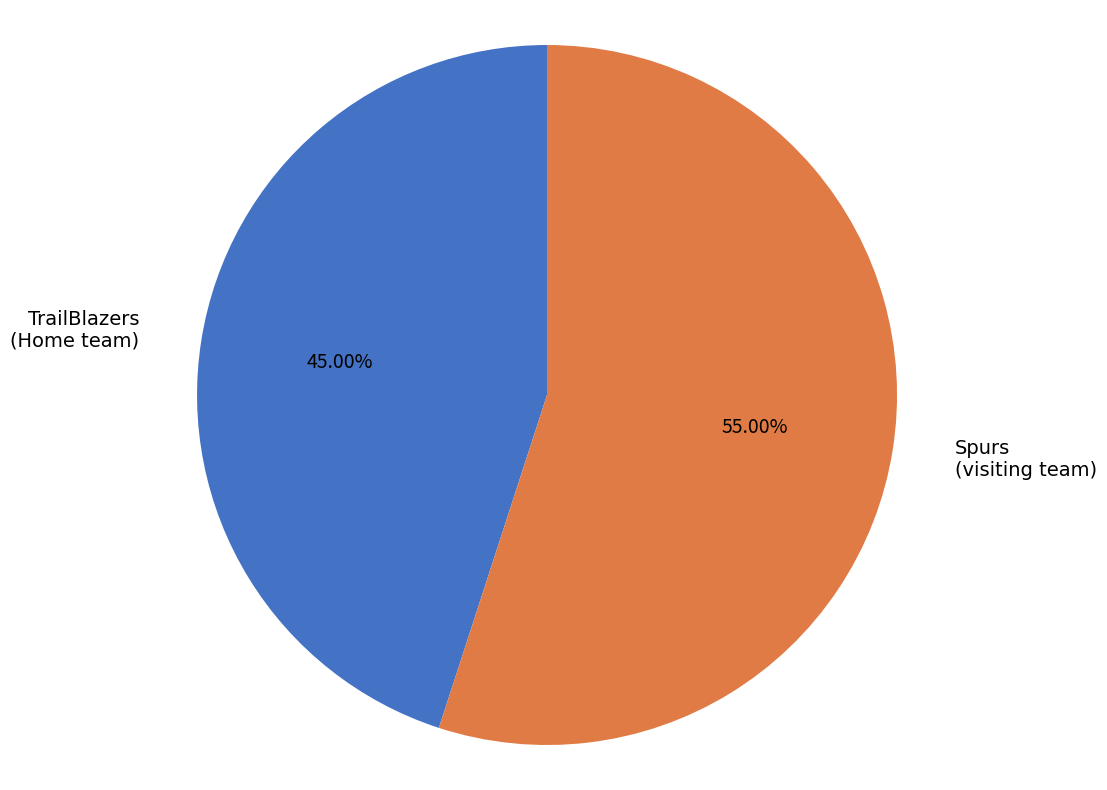

Which category has the smallest portion of the pie?

TrailBlazers (Home team)